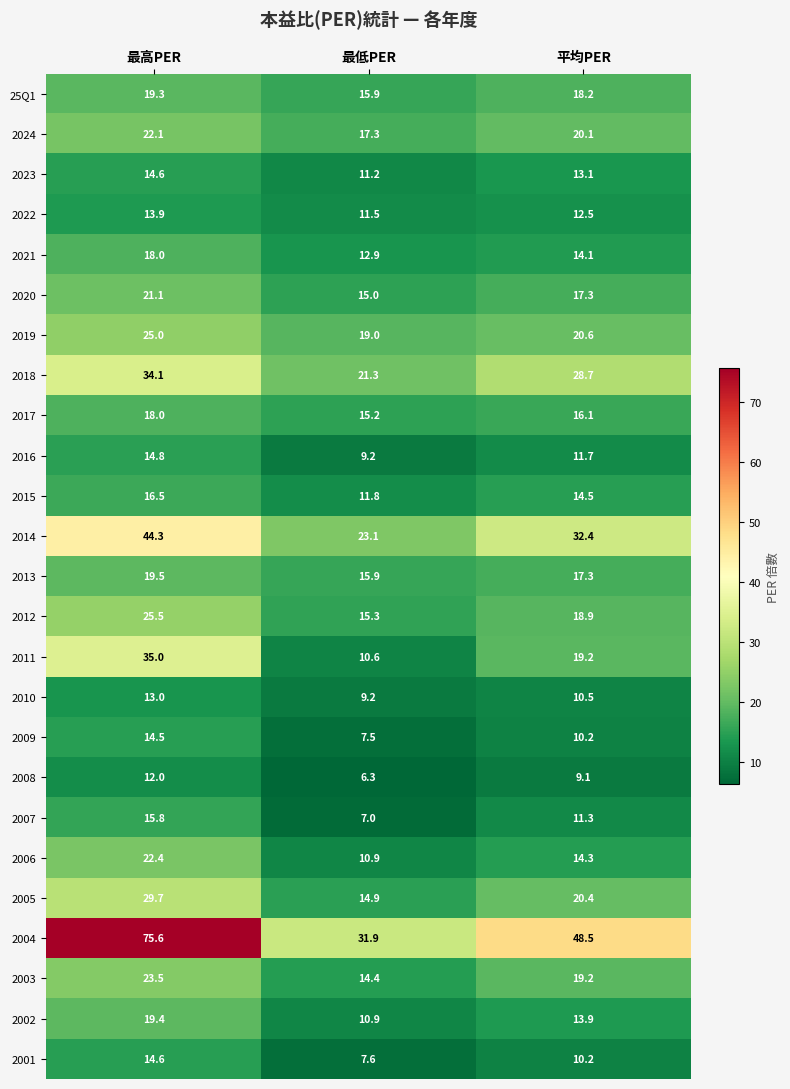

Which series has the largest total across all categories?

2004